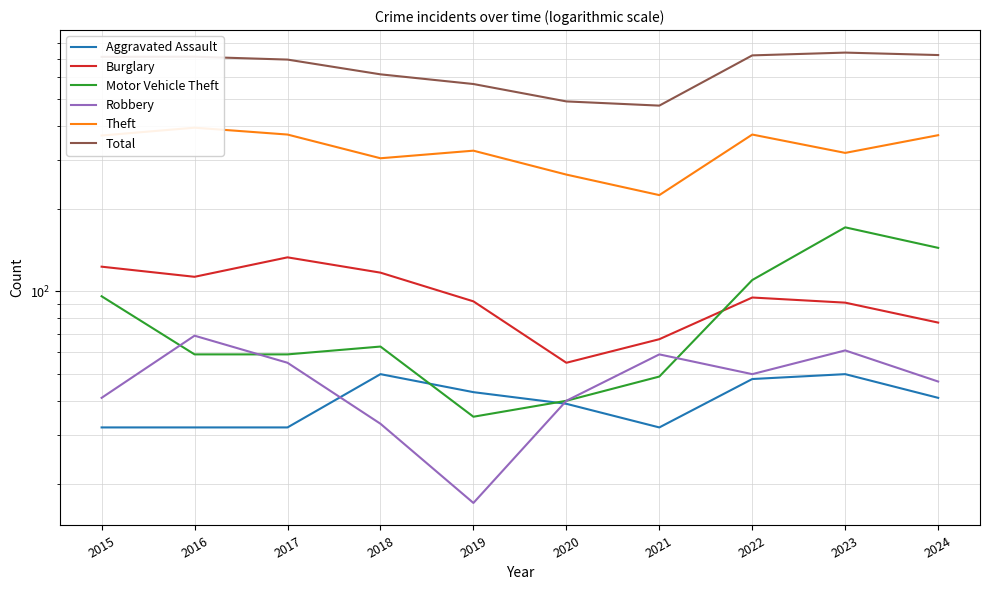

True or false: Robbery has a value of 54 at 2015.

False